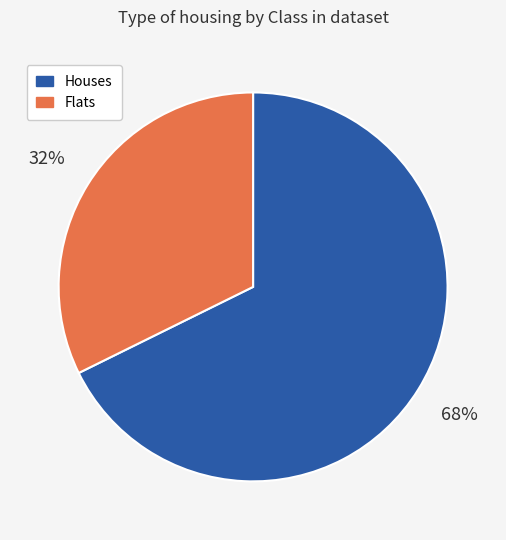

To the nearest percent, what is the average slice percentage?

50%